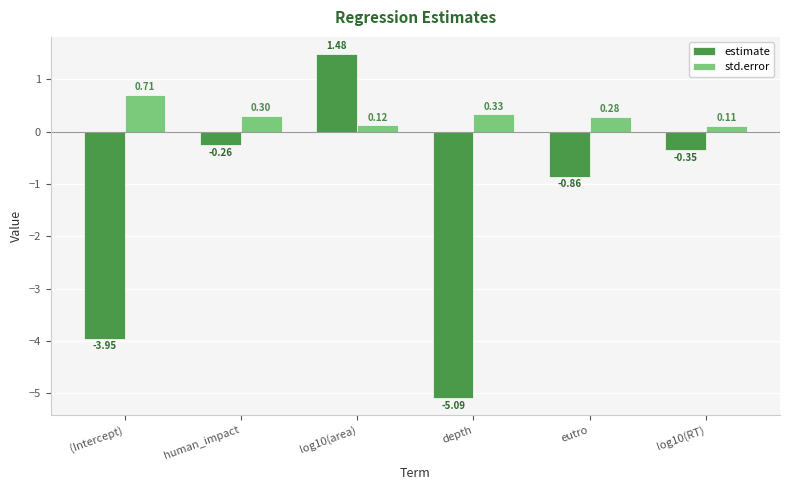

Which series has the largest total across all categories?

std.error